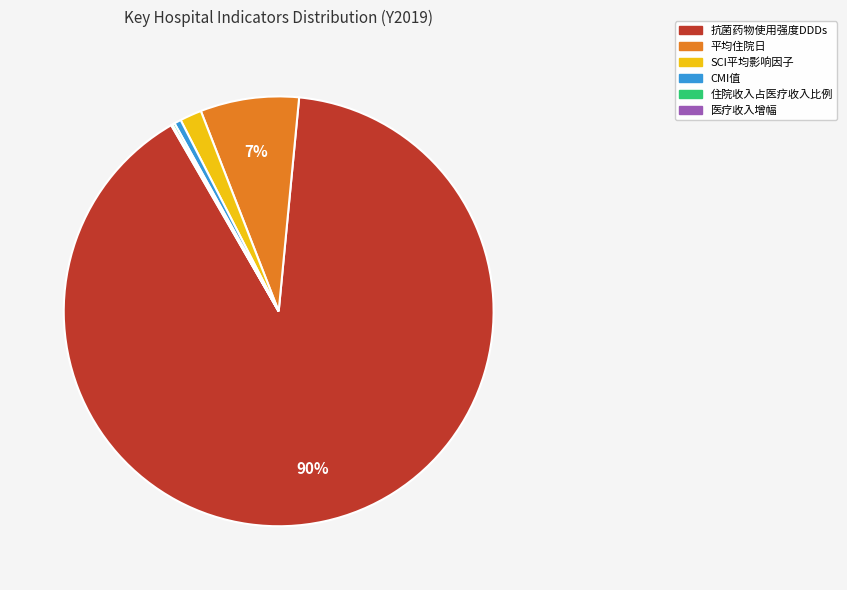

To the nearest percent, what is the average slice percentage?

17%